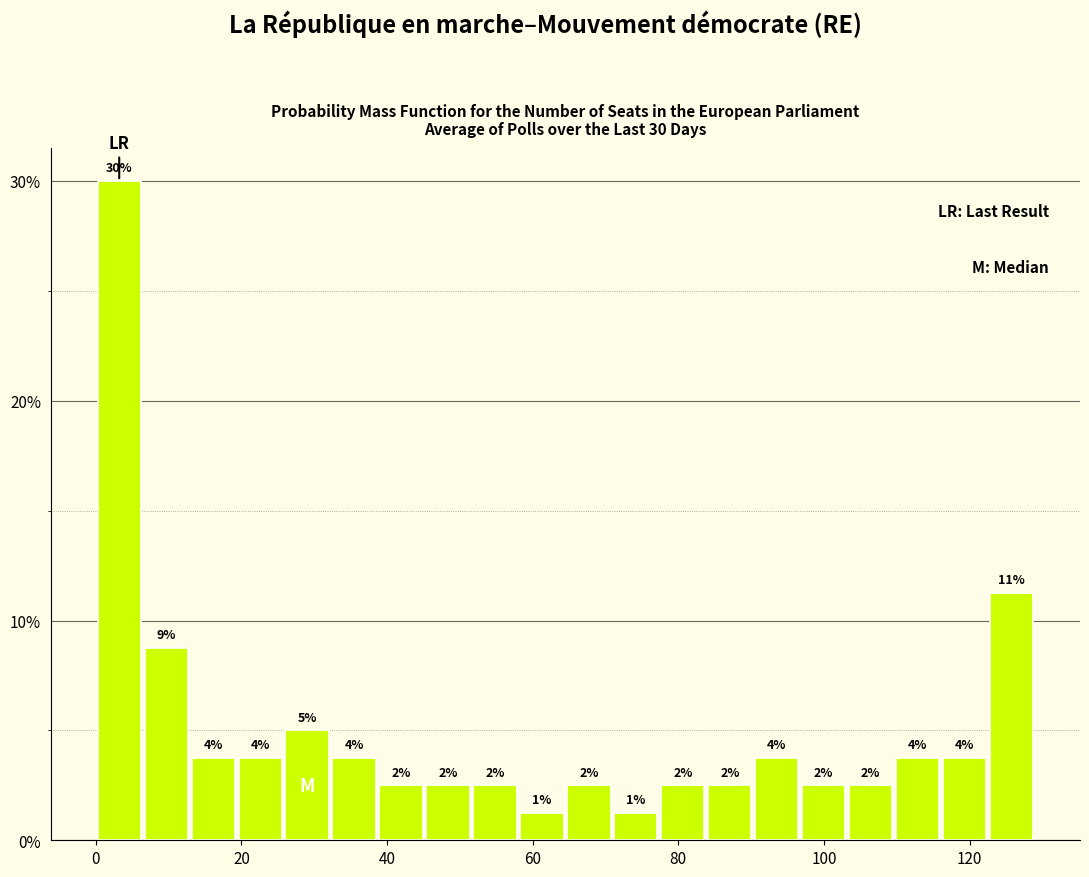

Read against the x-axis, roughly where is the centre of the tallest bar?

4